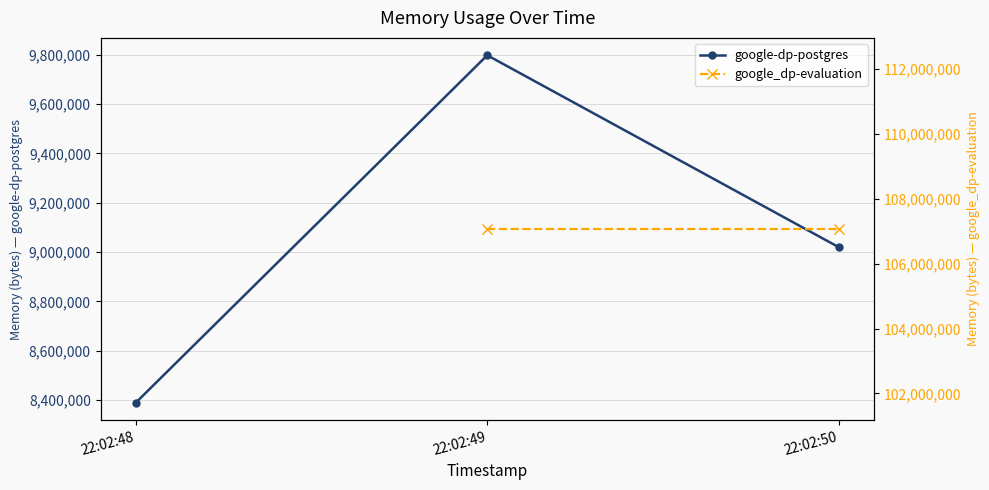

What is the difference between the second highest and minimum values?

630784